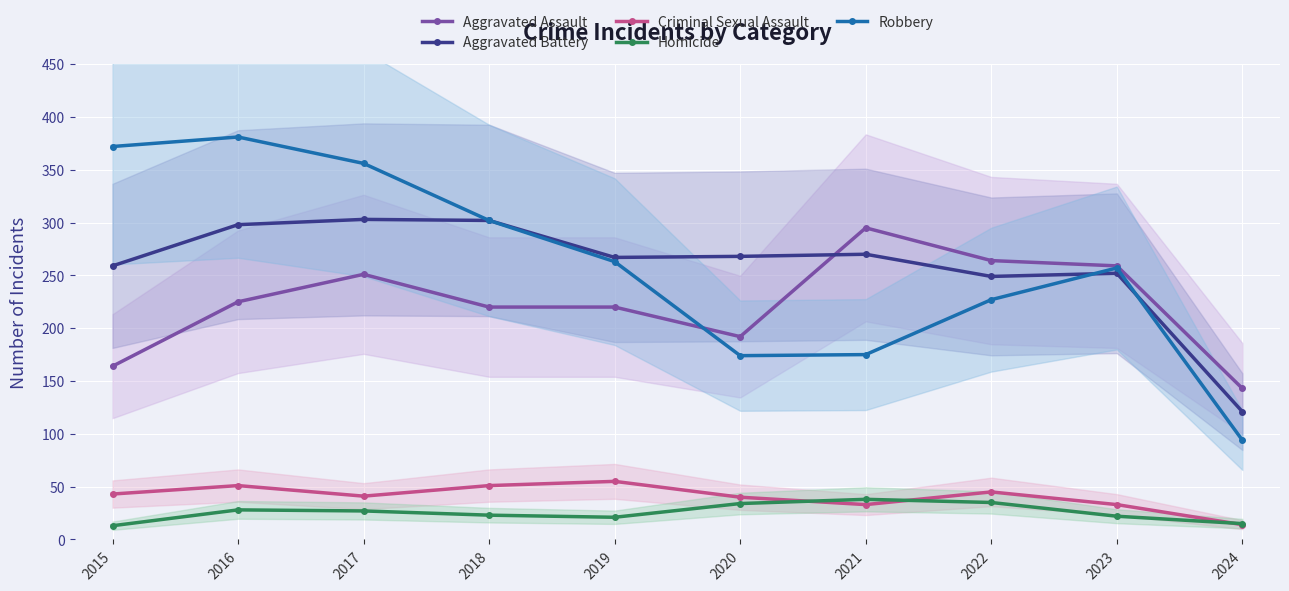

True or false: Criminal Sexual Assault has a value of 51 at 2016.

True